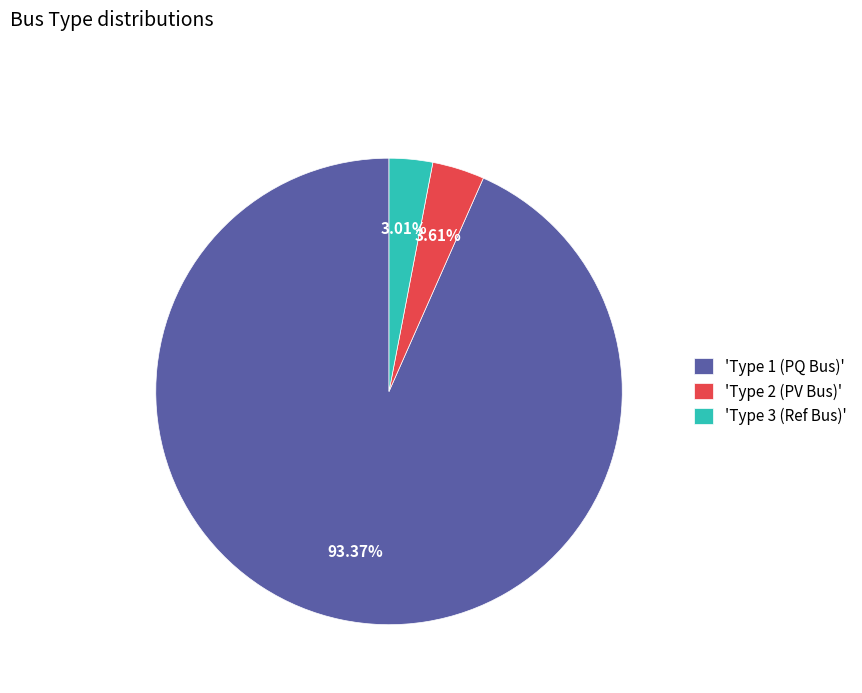

Between 'Type 2 (PV Bus)' and 'Type 3 (Ref Bus)', which is larger?

'Type 2 (PV Bus)'